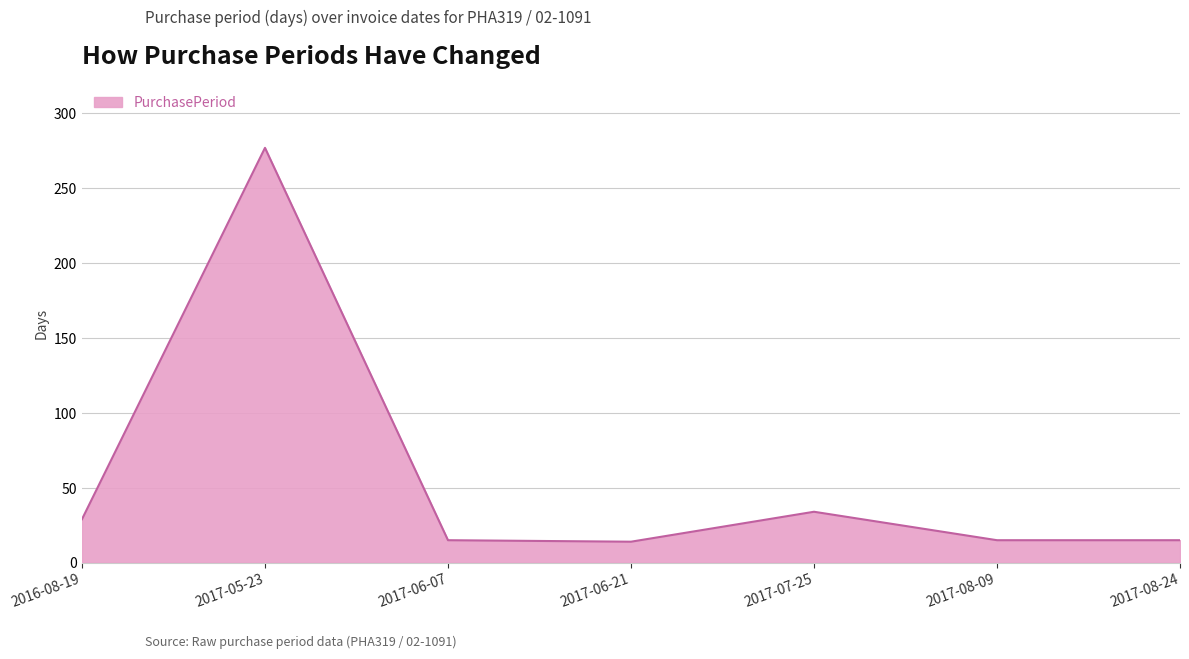

What is the ratio of the value at 2017-06-07 to the value at 2017-08-24?

1.0